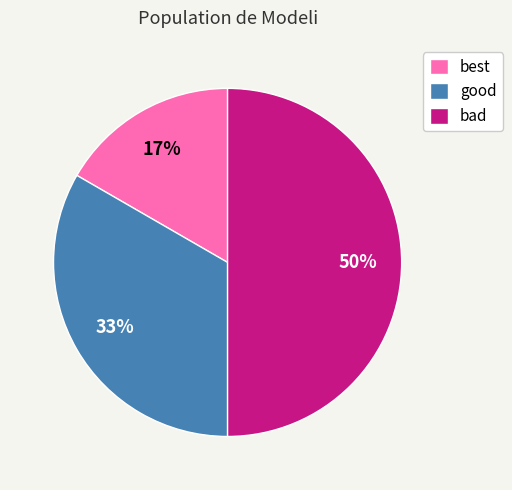

Do bad and best together represent more than half of the pie?

Yes